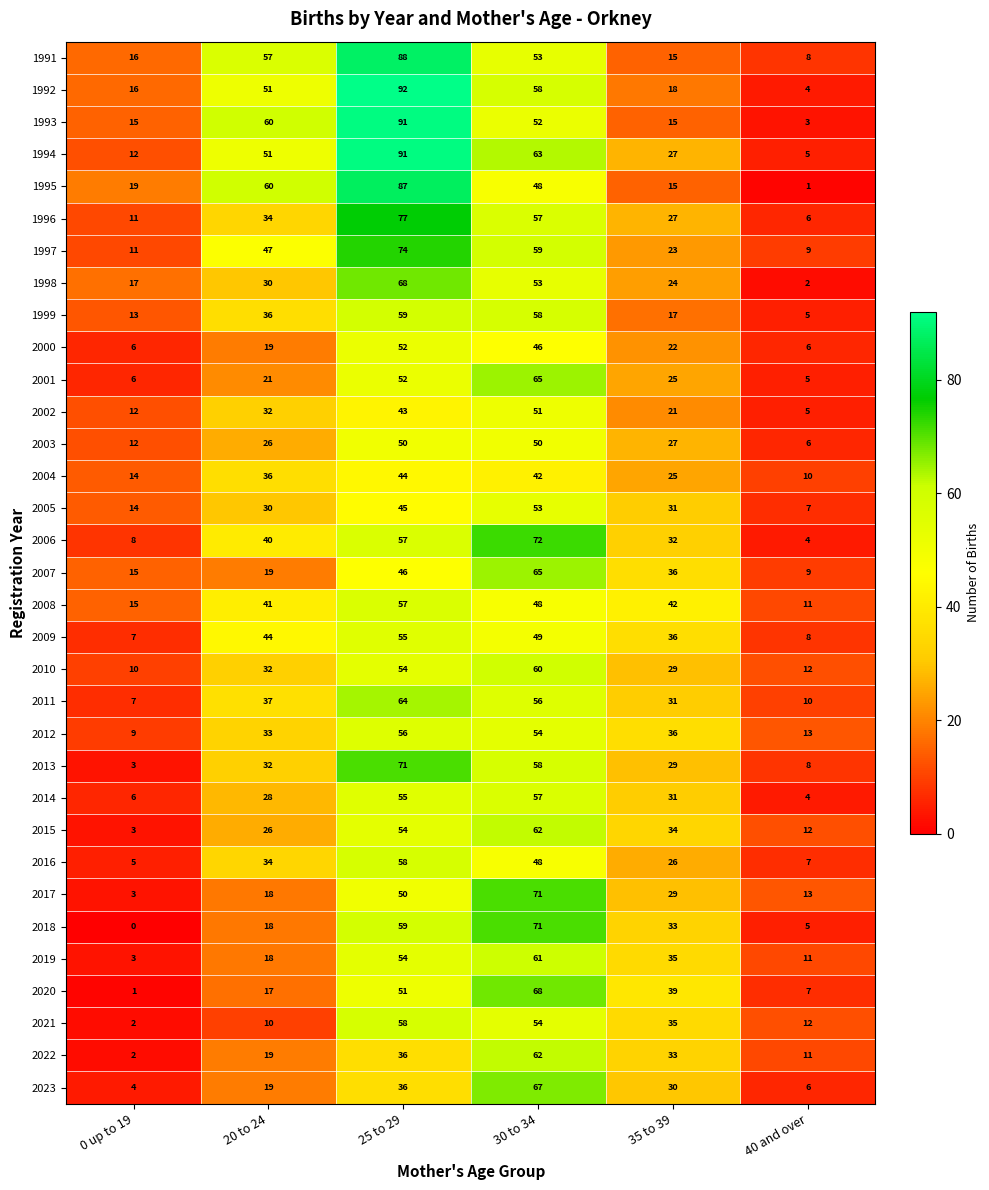

Is it true that 1998 equals 30 at 20 to 24?

True